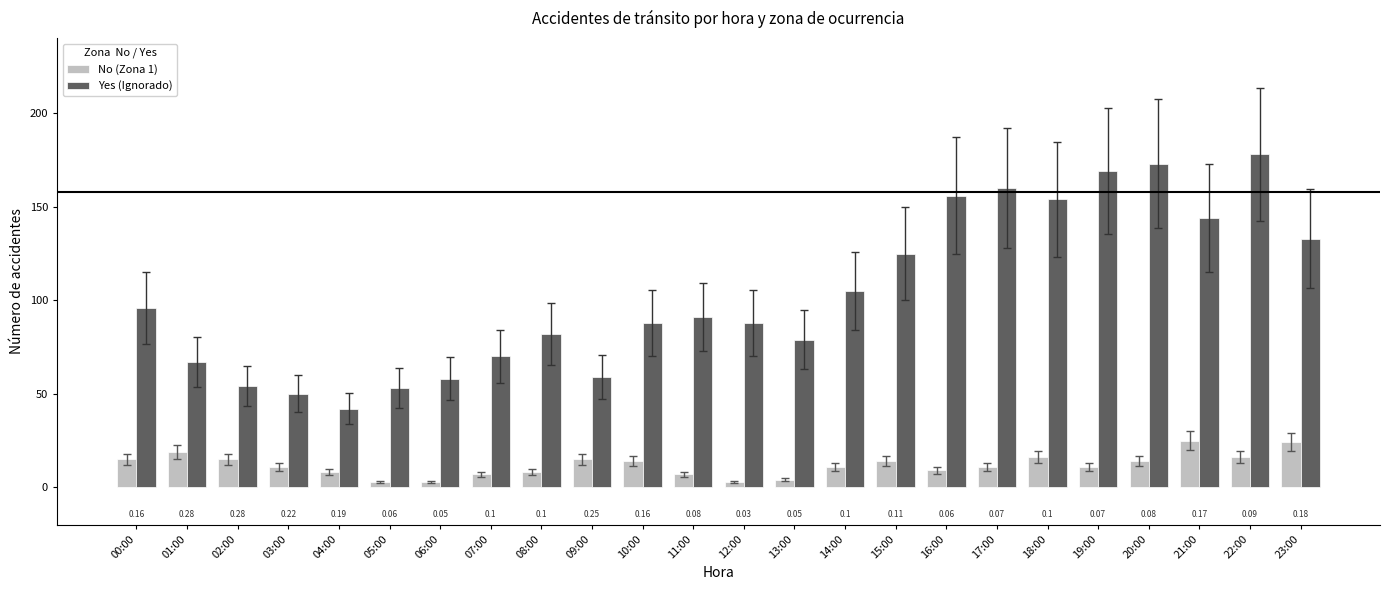

Rank the series by their maximum value, from highest to lowest.

Yes (Ignorado), No (Zona 1)